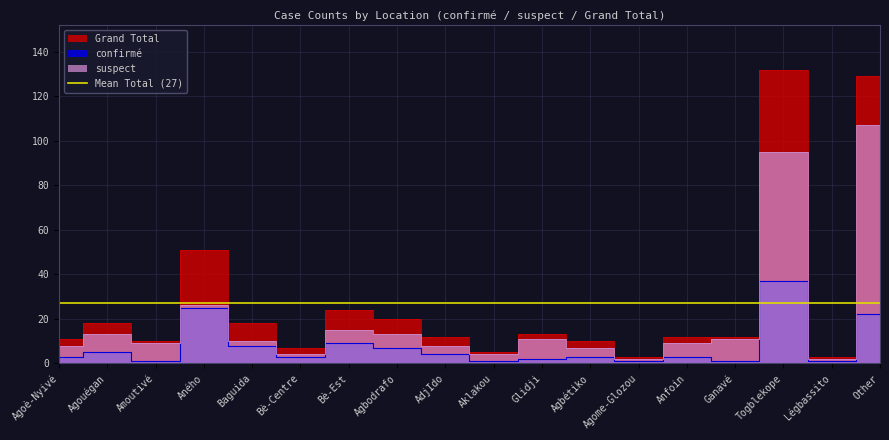

How many categories are shown in the chart?

18